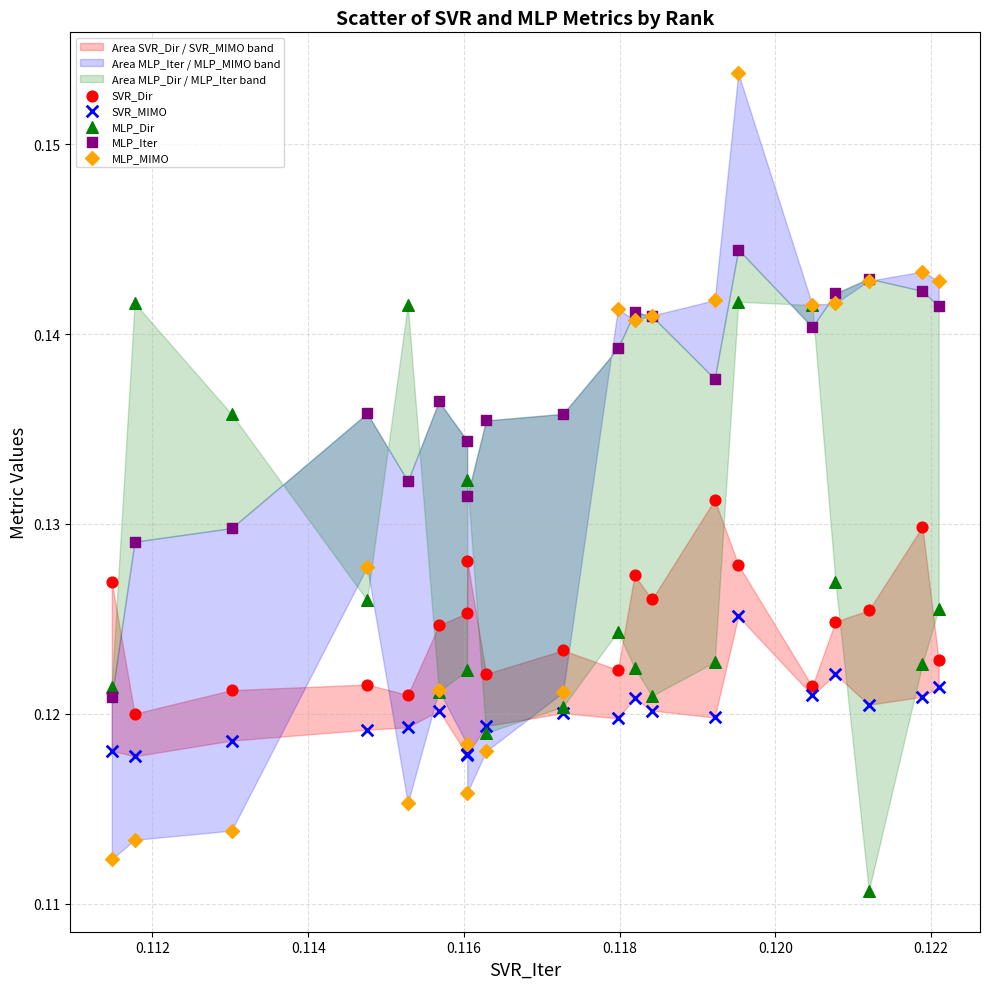

Which series contains the highest Y value?

MLP_MIMO